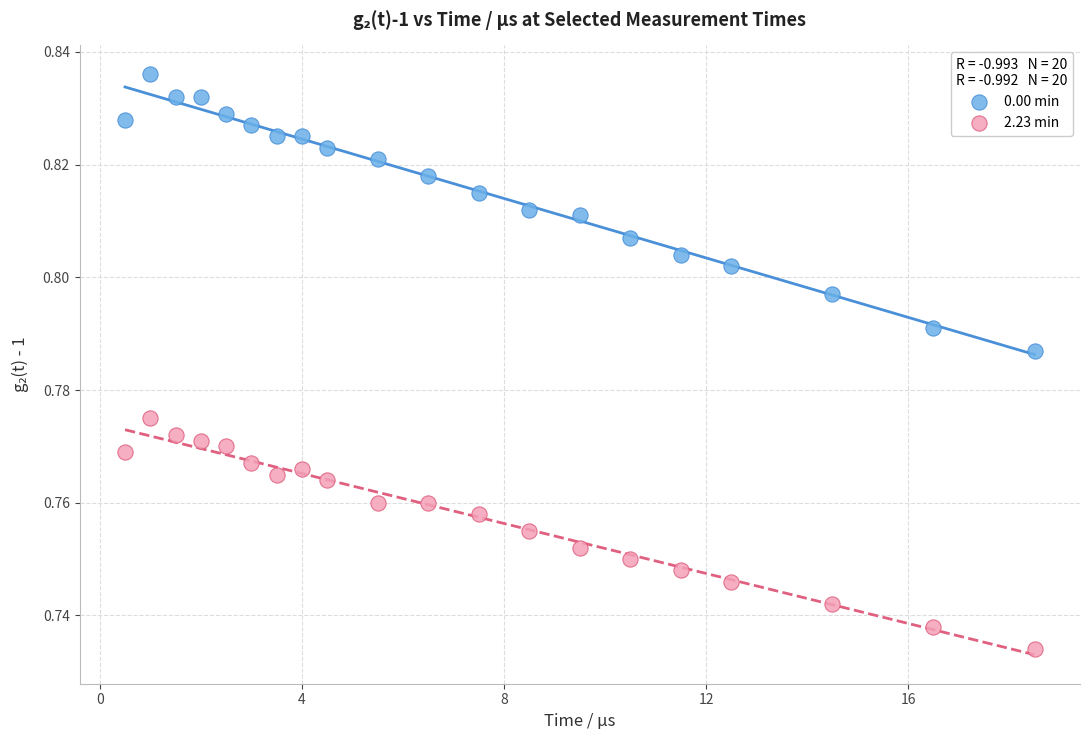

Across all data points, what is the range of X values (max minus min)?

18.0